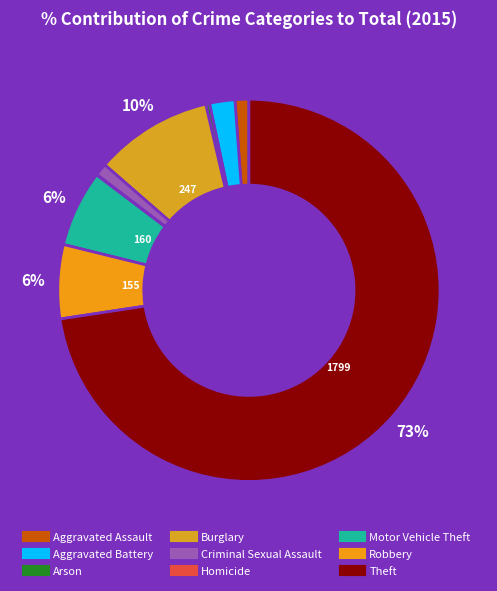

How much of the chart is everything except Criminal Sexual Assault?

99.0%